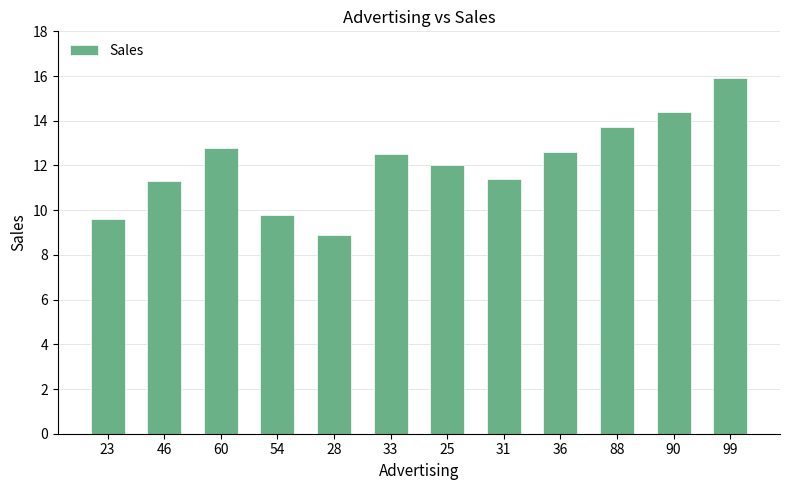

At which label is the value closest to 12?

25